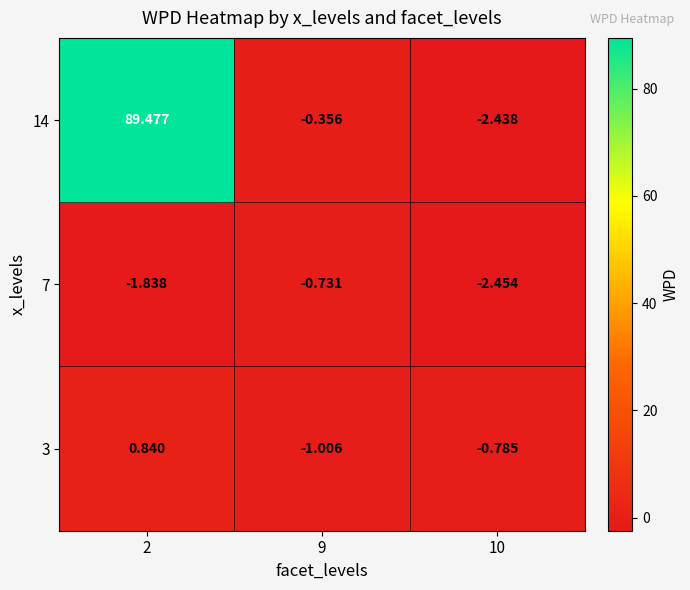

What is the spread (max minus min) of values at 2?

91.3